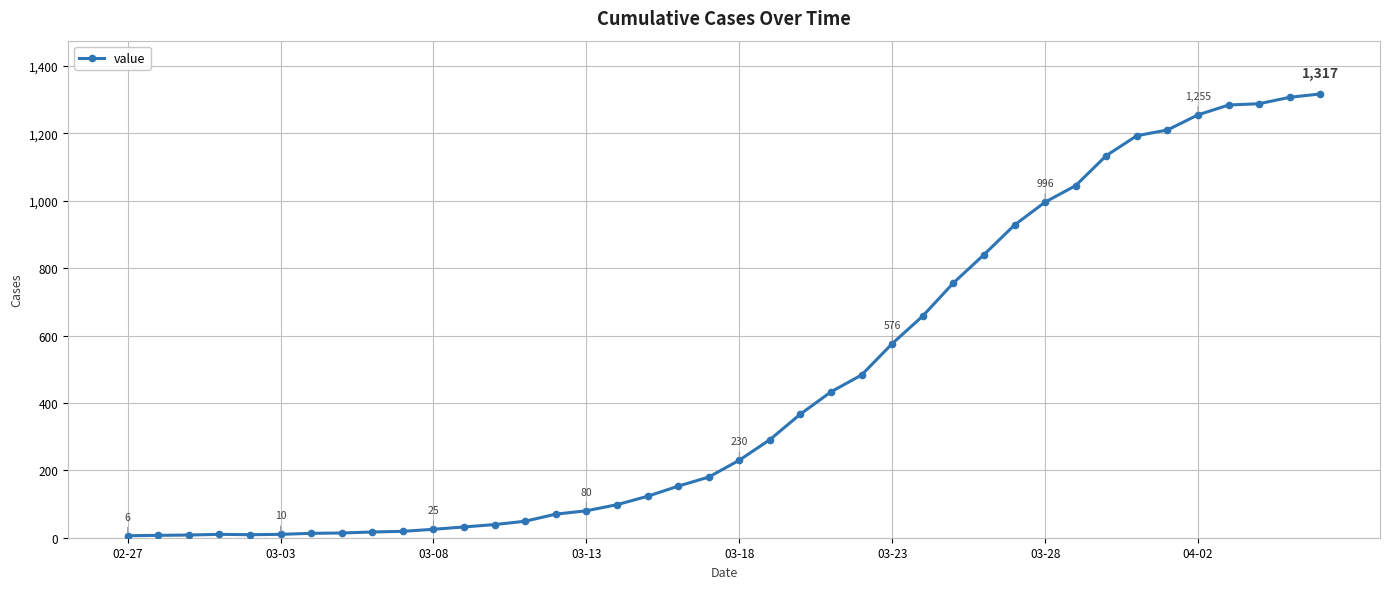

What is the maximum value shown in the chart?

1317